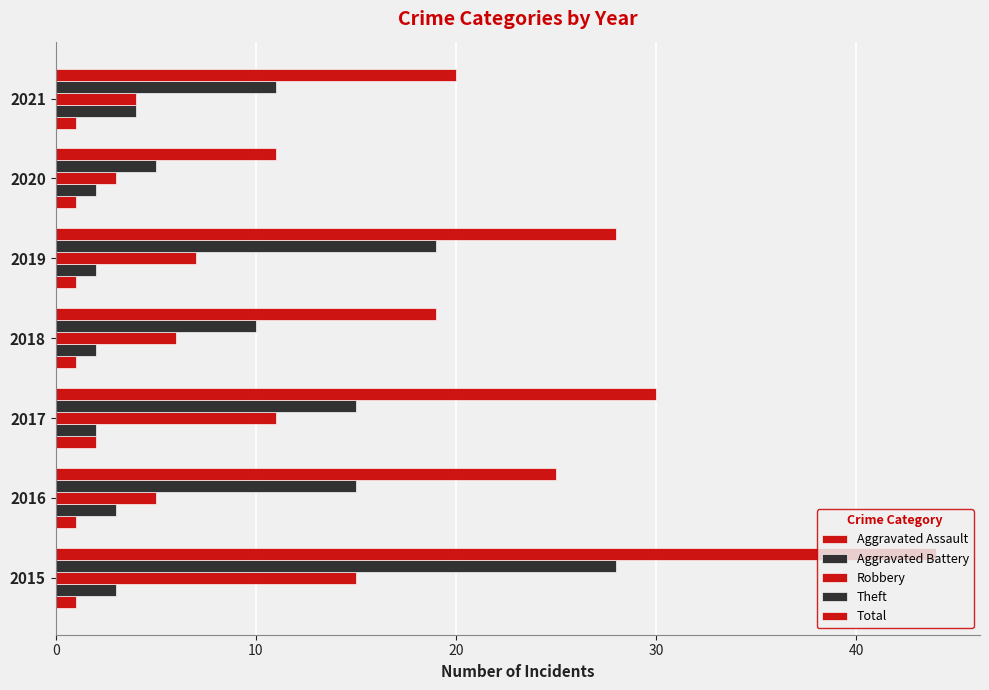

How many categories are shown in the chart?

7